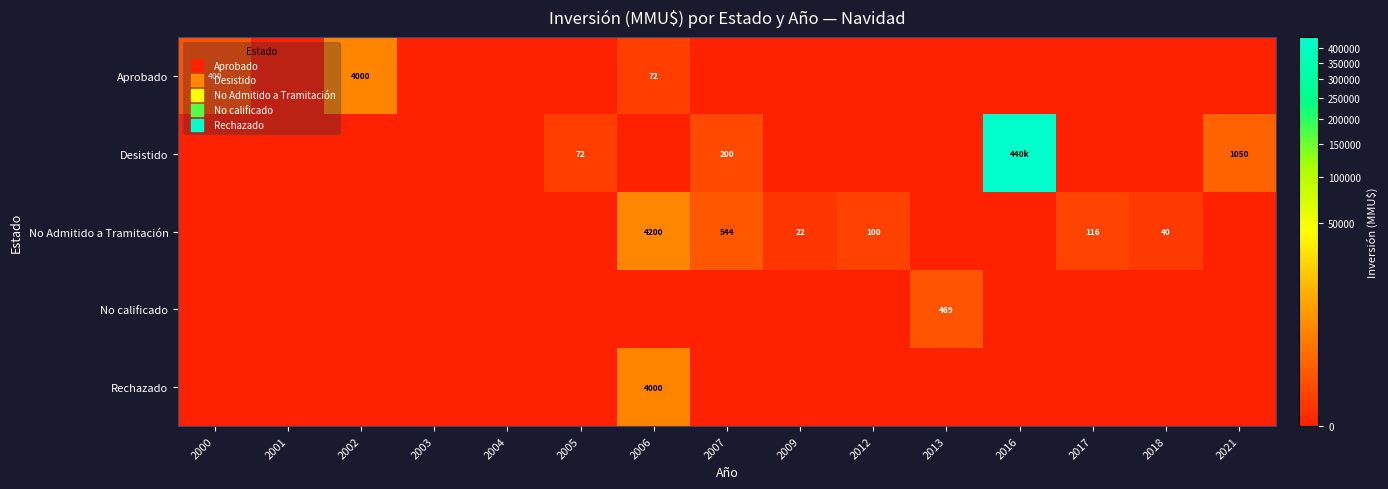

What is the maximum value shown in the chart?

440000